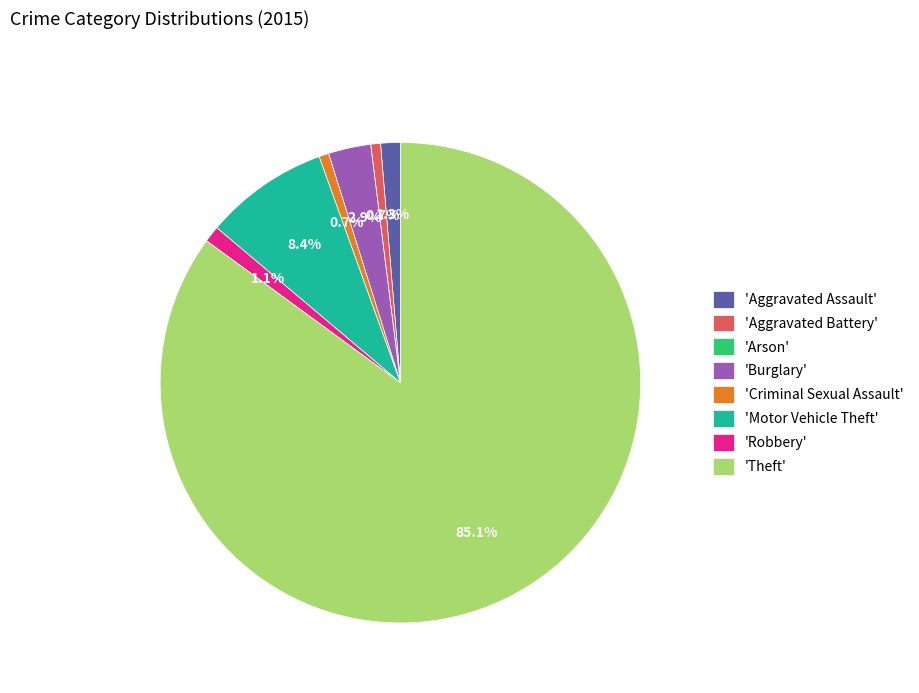

Which slice is the largest?

'Theft'